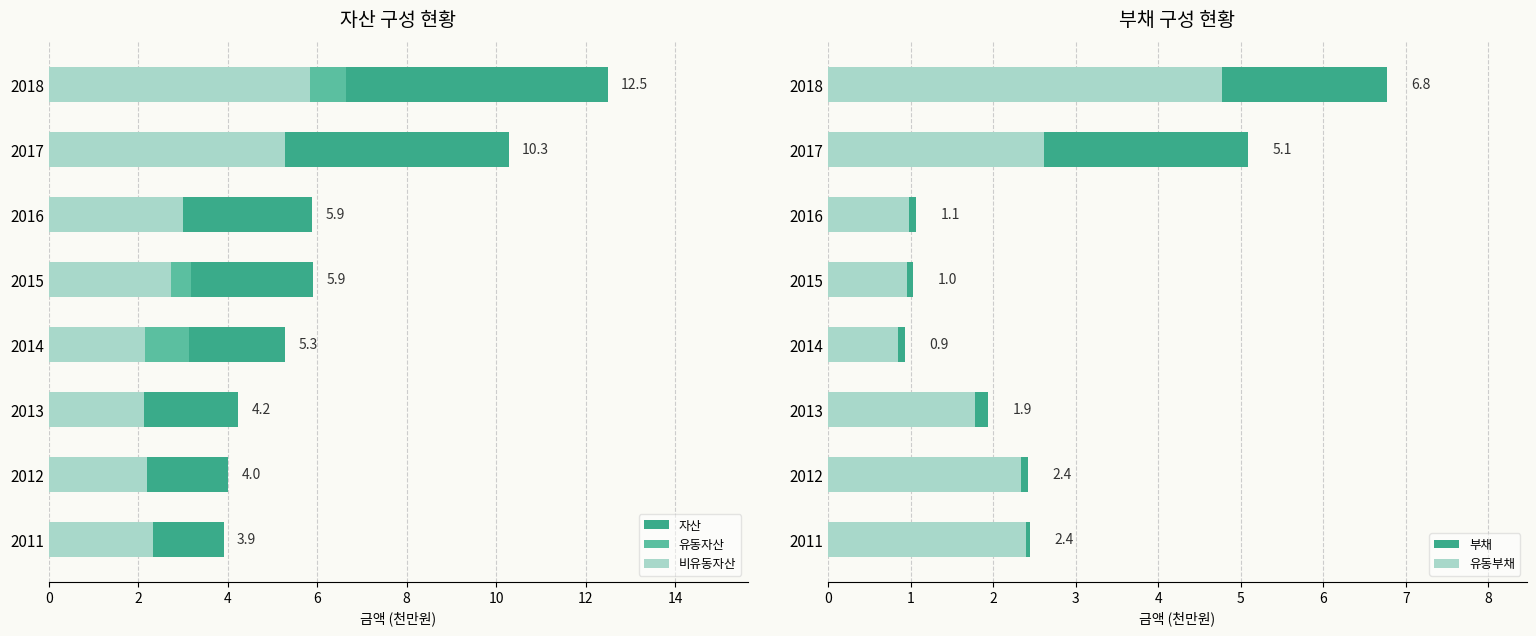

What is the maximum value for 자산?

12.5